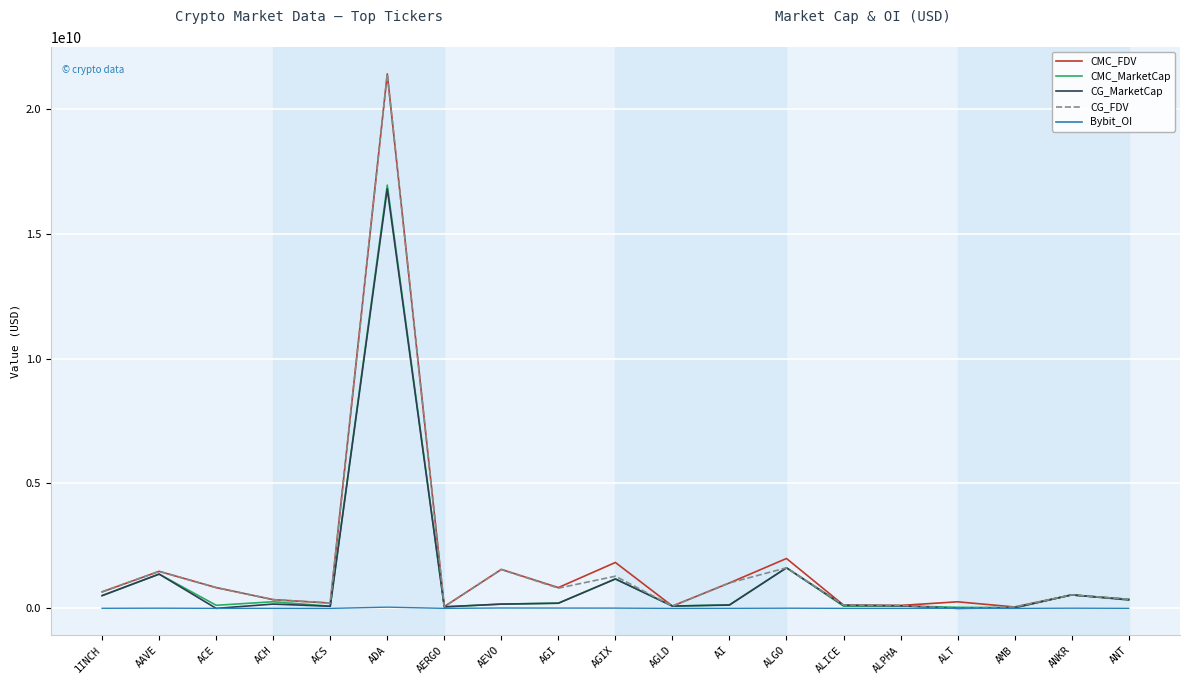

How many values in the CMC_FDV series are below 538435045?

9